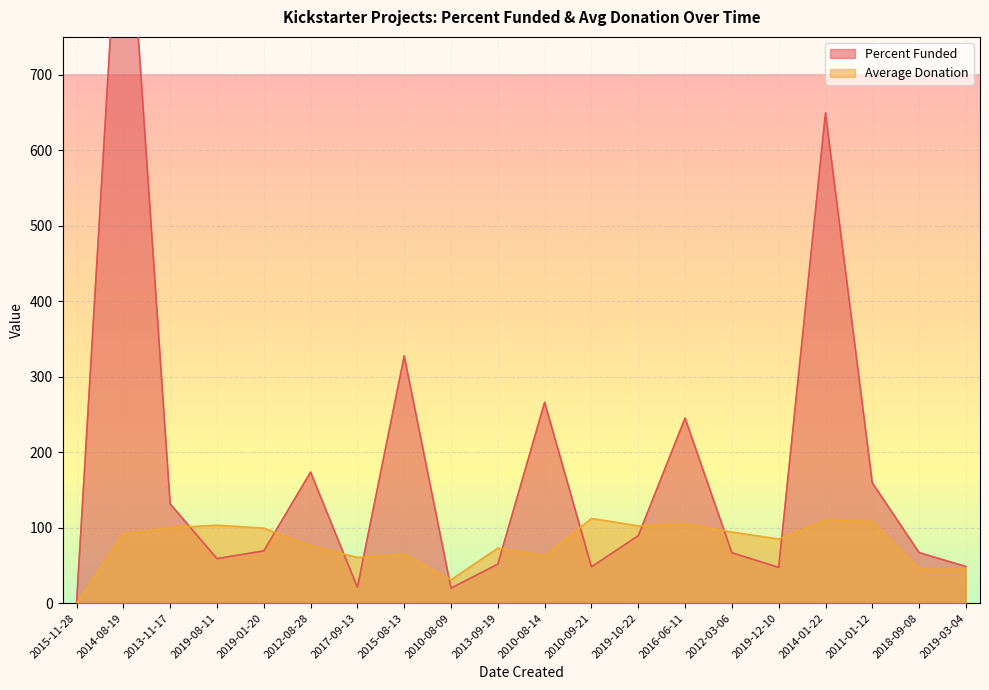

What is the label of the 14th point from the left?

2016-06-11